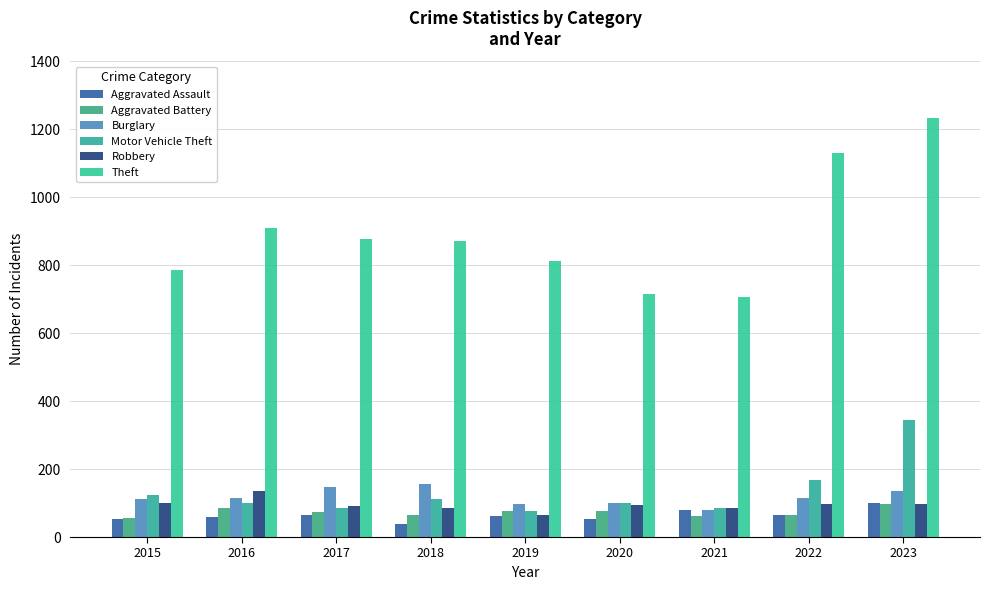

The value of Aggravated Battery at 2017 is 73. True or false?

True